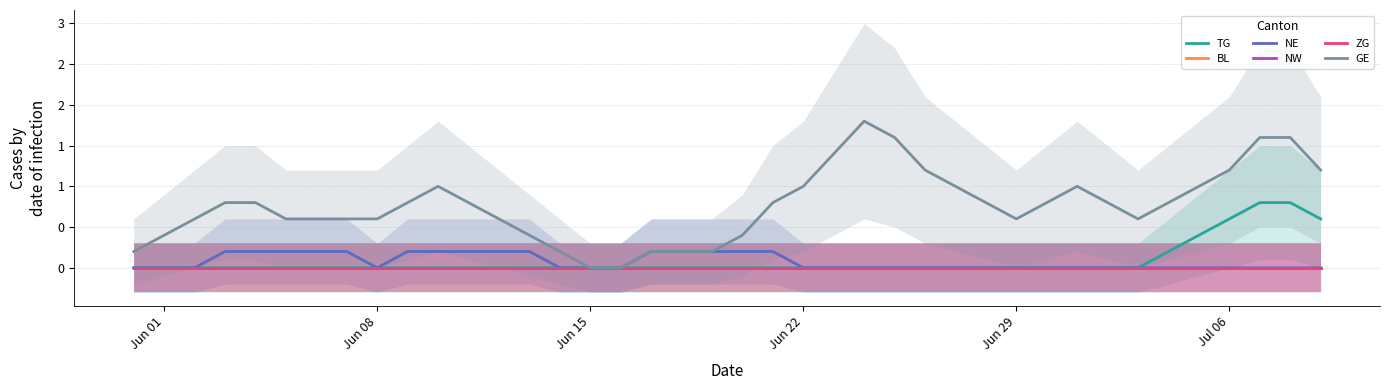

At which category does the chart reach its minimum across all series?

Jun 01